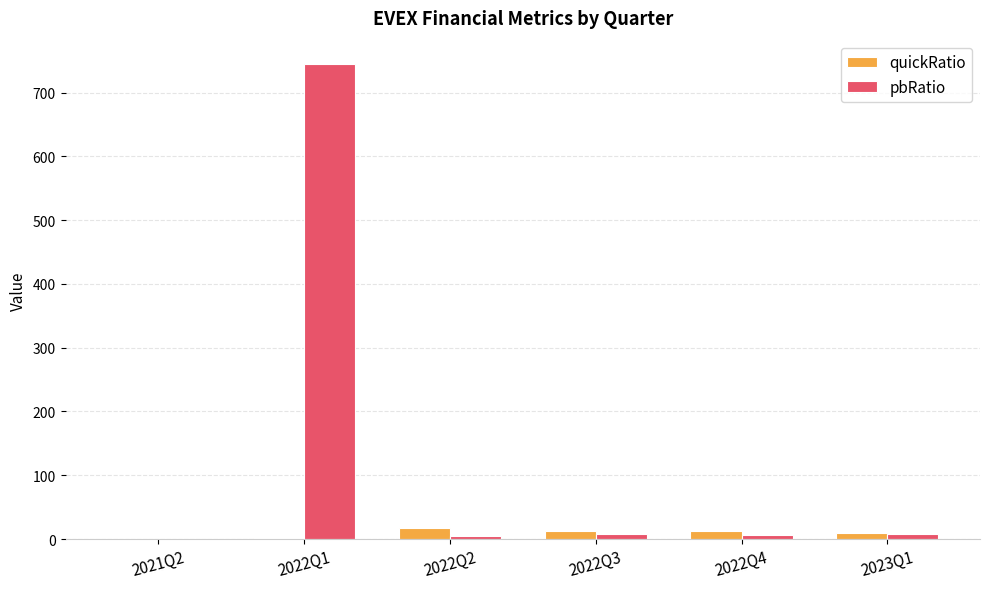

What is the total value across all series at 2023Q1?

16.6